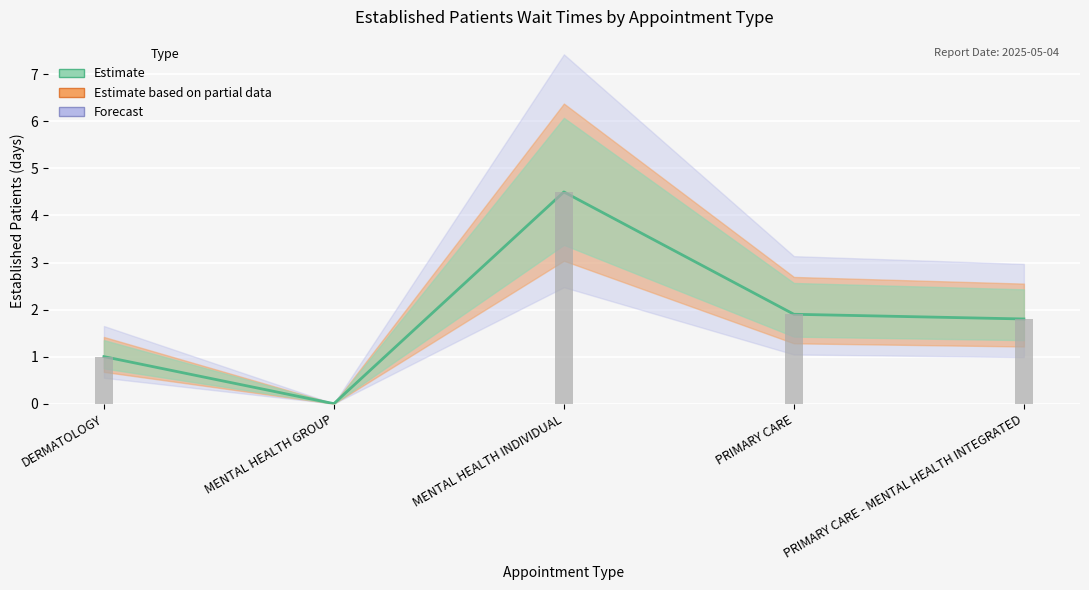

What is the average value?

1.8